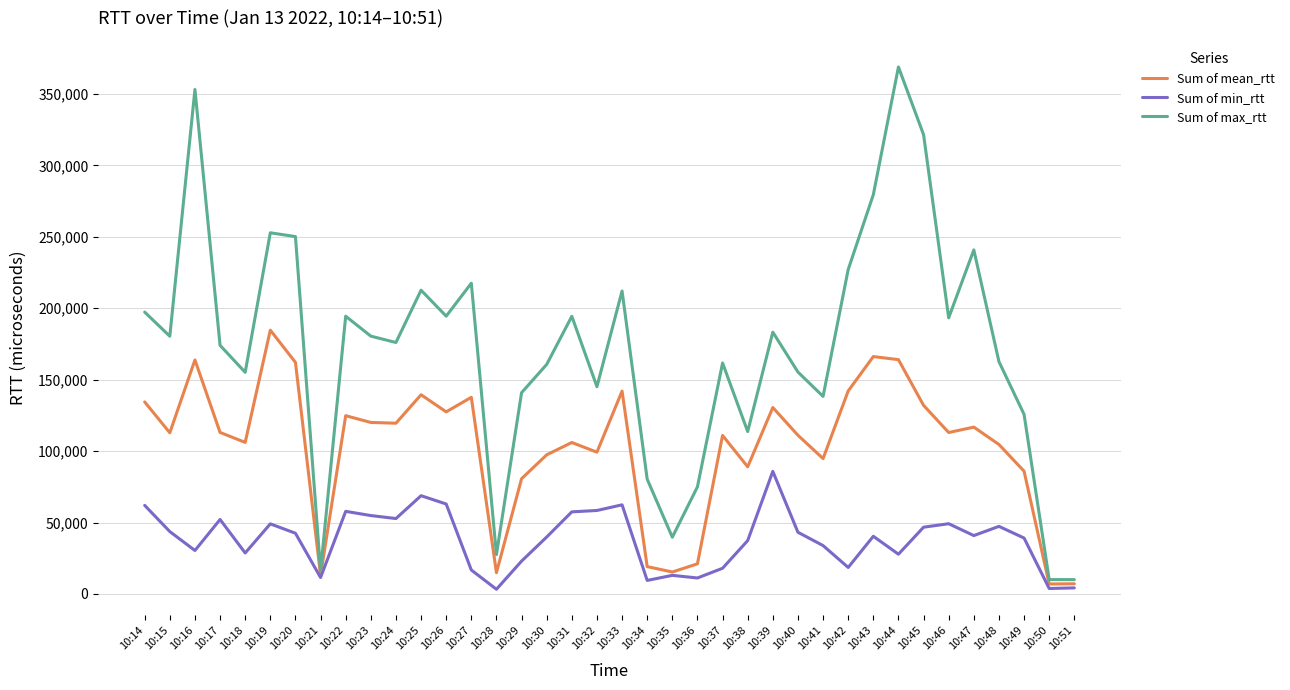

Which series changed the most between 10:15 and 10:32?

Sum of max_rtt